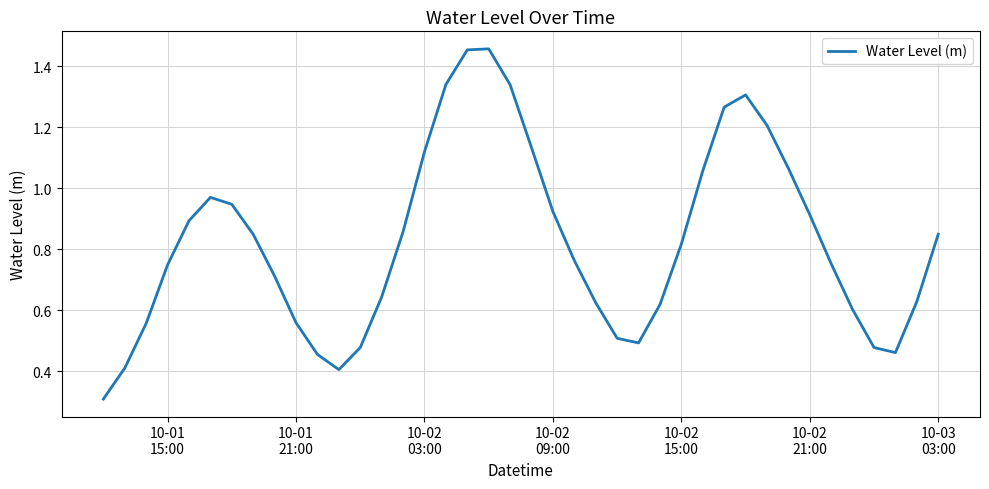

What is the difference between the second highest and second lowest values?

1.0